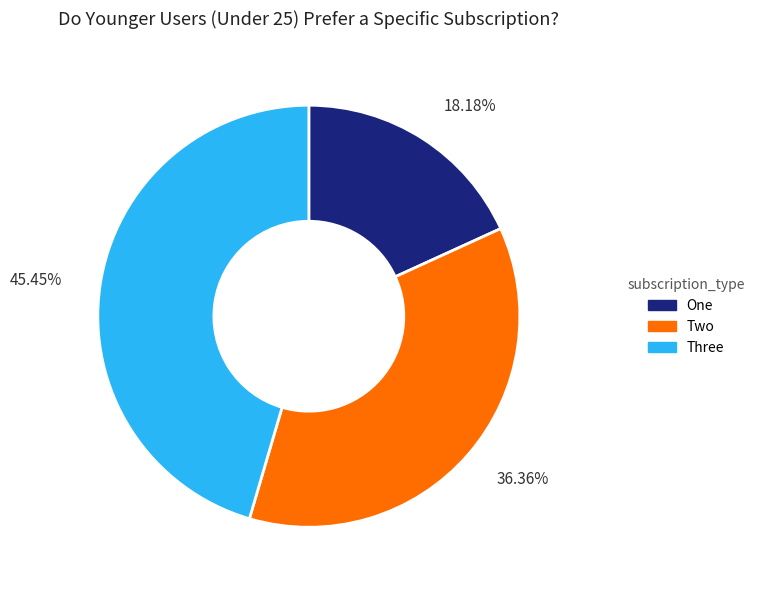

Which slice is the smallest?

18.18%